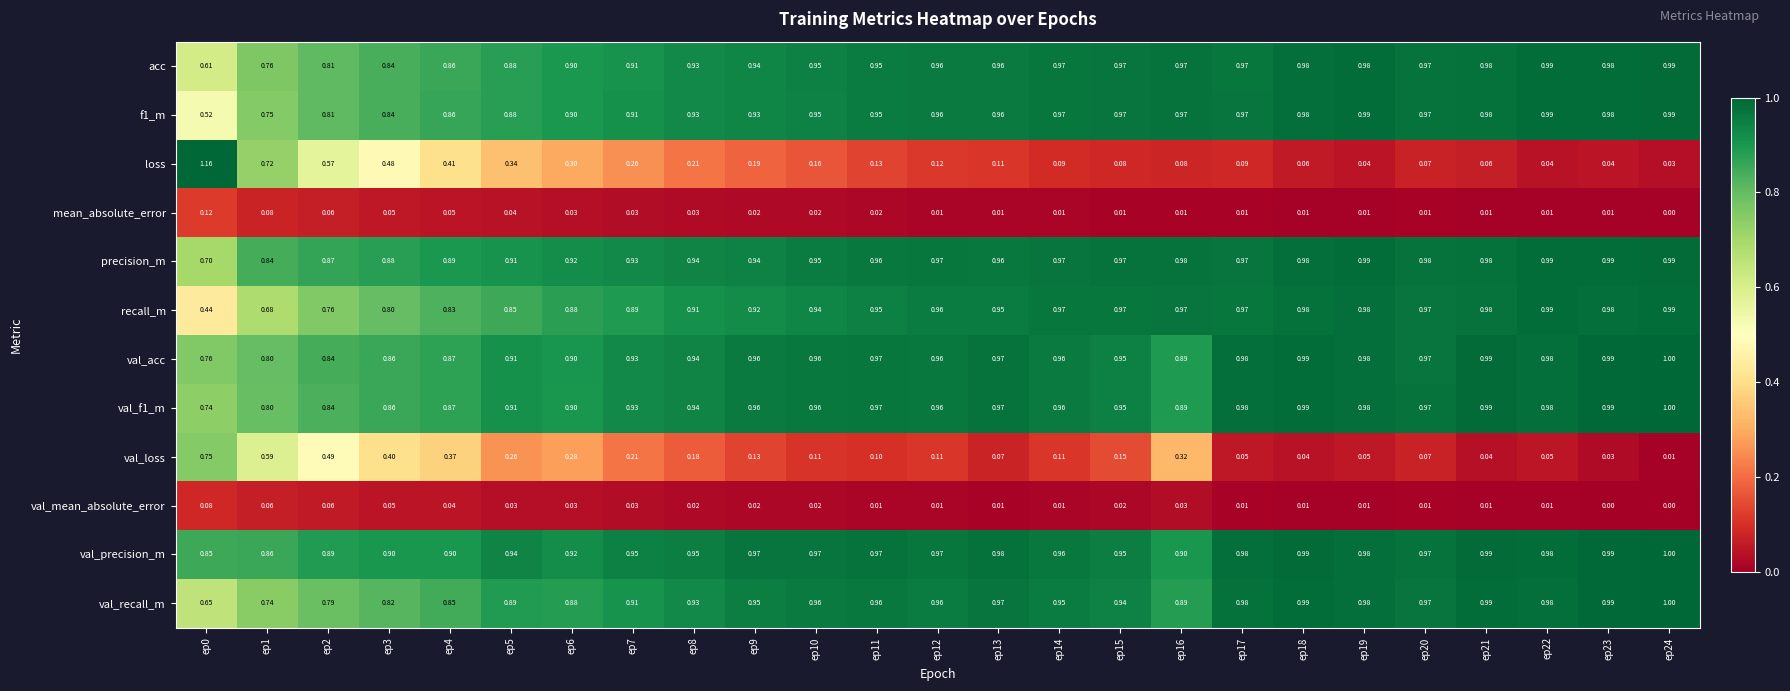

Is the value of val_f1_m at ep7 greater than the value of val_acc at ep23?

No